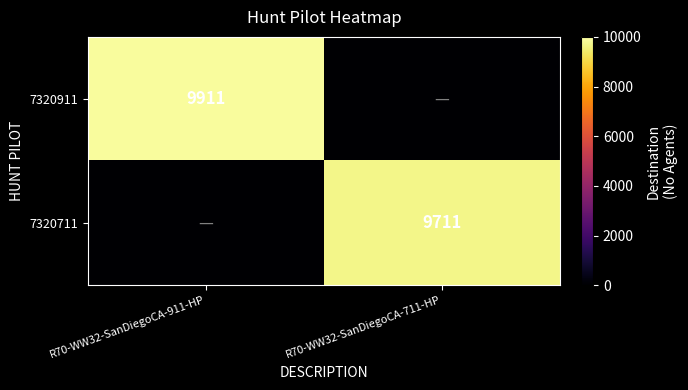

True or false: 7320711 has a value of 9711 at R70-WW32-SanDiegoCA-711-HP.

True